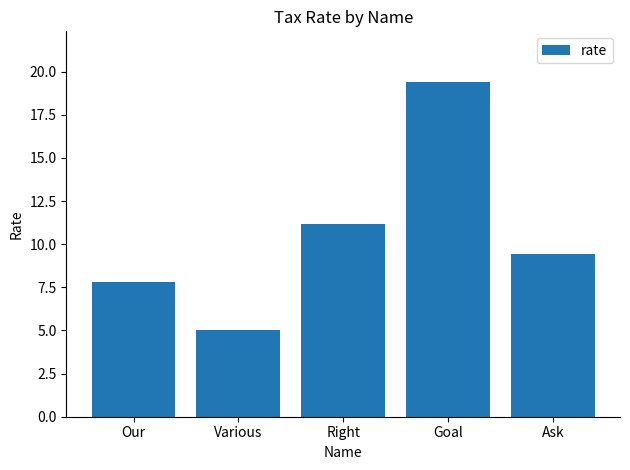

Which category has the lowest value across all series?

Various